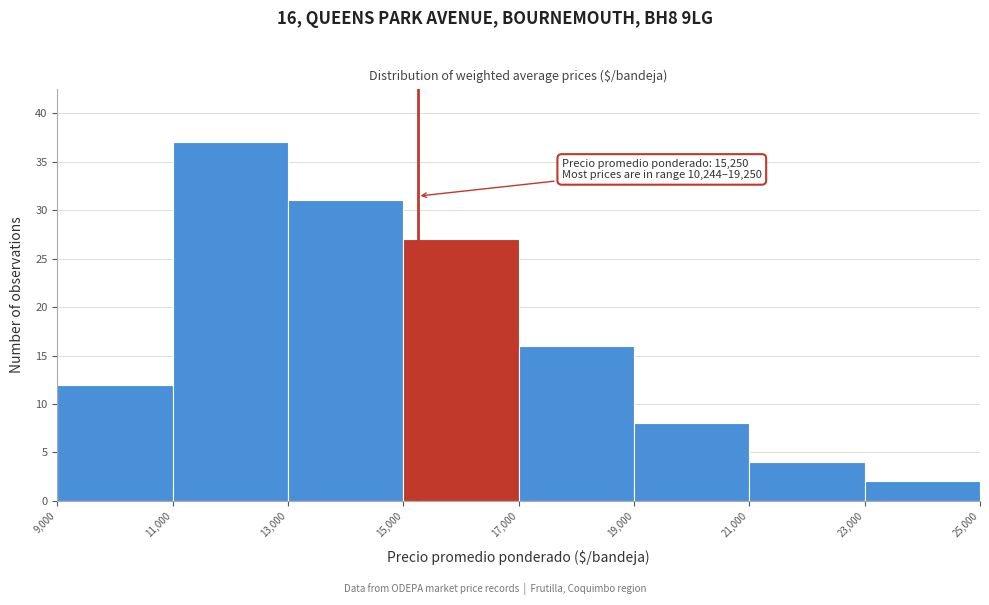

Over which range of the x-axis is the bar tallest?

11,000 to 13,000